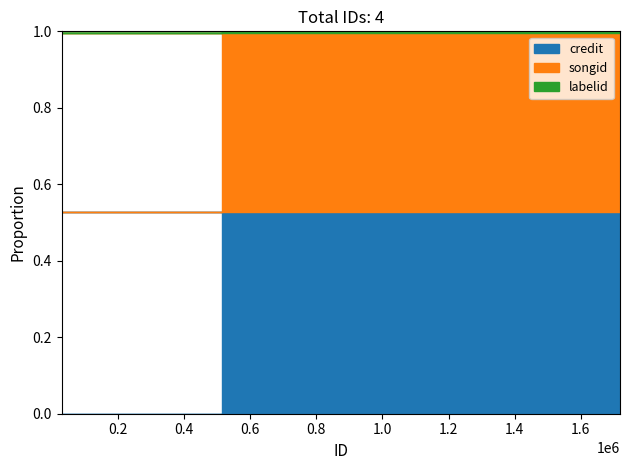

Which category has the lowest value across all series?

514345